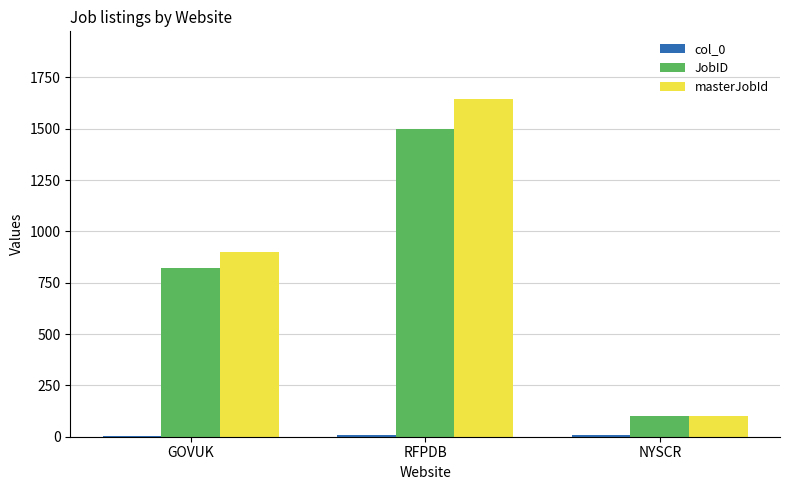

What is the greatest value displayed?

1645.3